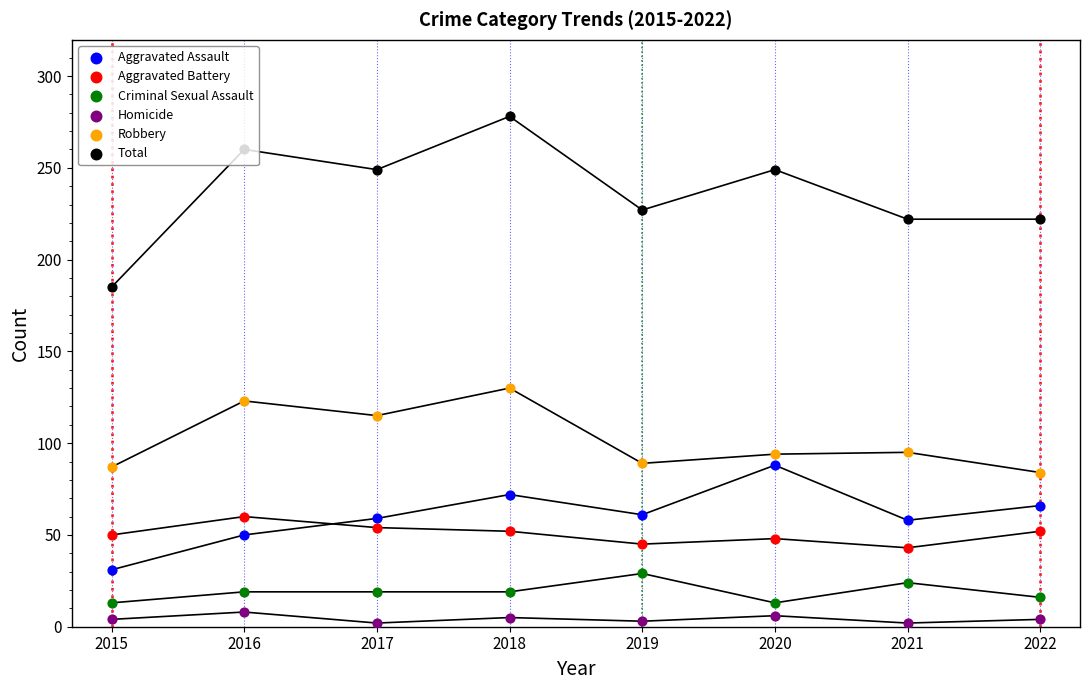

What is the total value across all series at 2019?

454